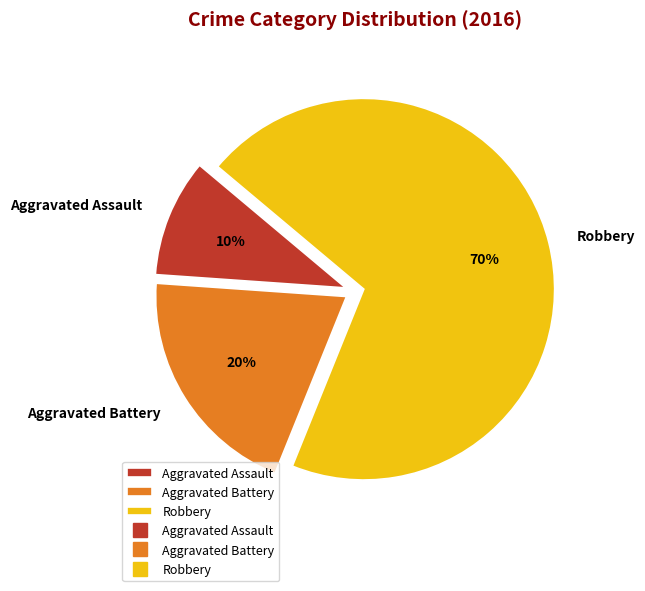

What percentage is the Aggravated Assault slice, to the nearest percent?

10%